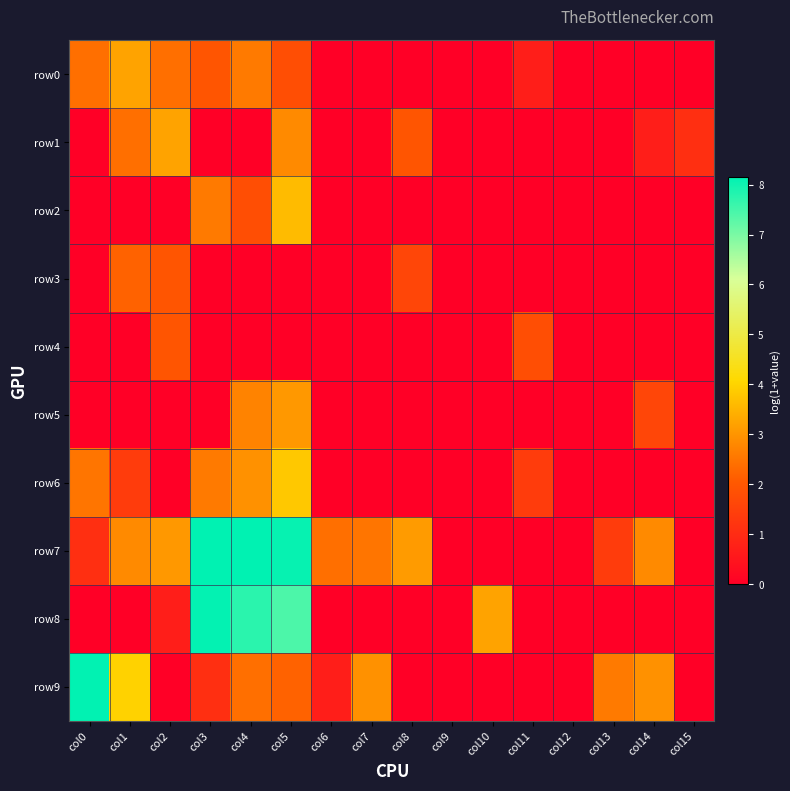

List the series in order of their peak value, lowest first.

row4, row3, row5, row0, row1, row2, row6, row8, row9, row7